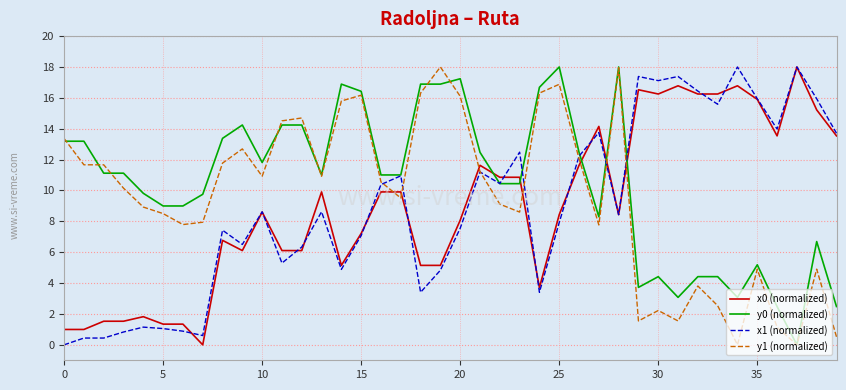

What is the difference between the maximum and second lowest values in the x0 (normalized) series?

17.0